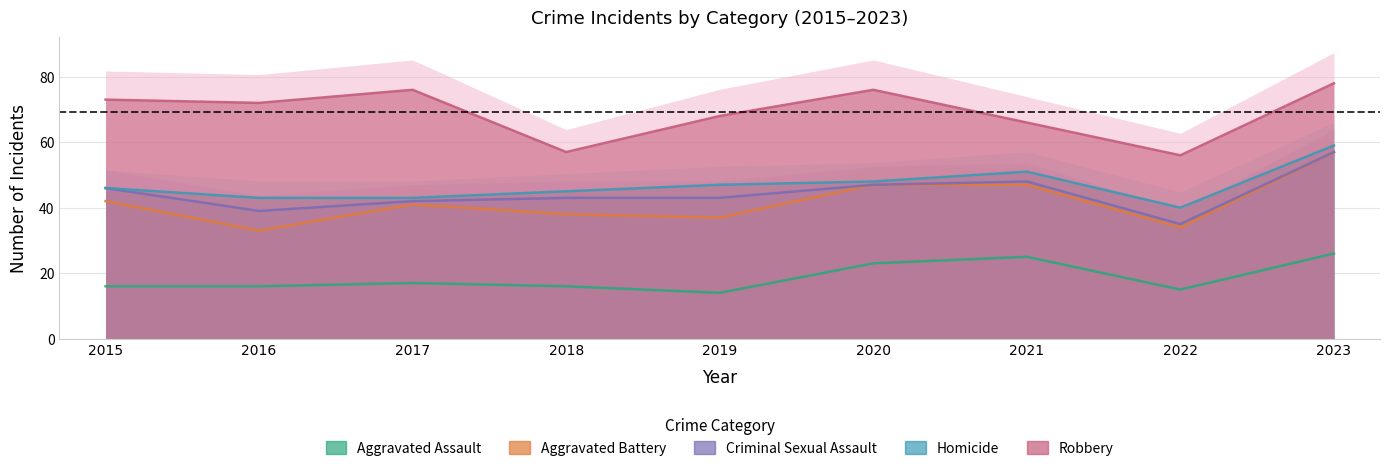

Is it true that Homicide equals 3 at 2022?

False